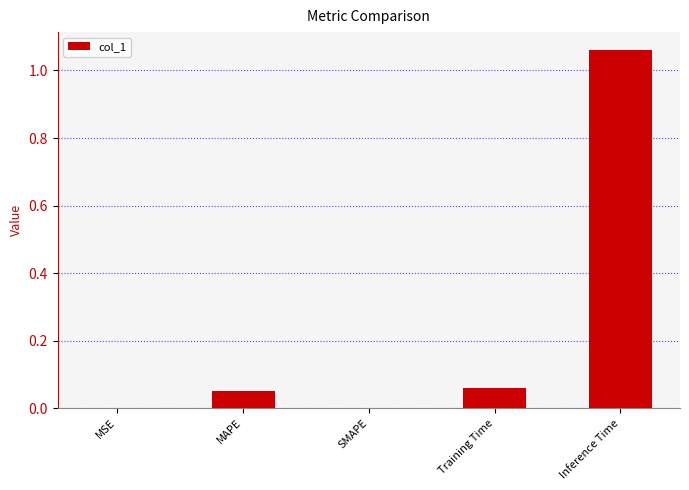

What is the sum of all values?

1.2